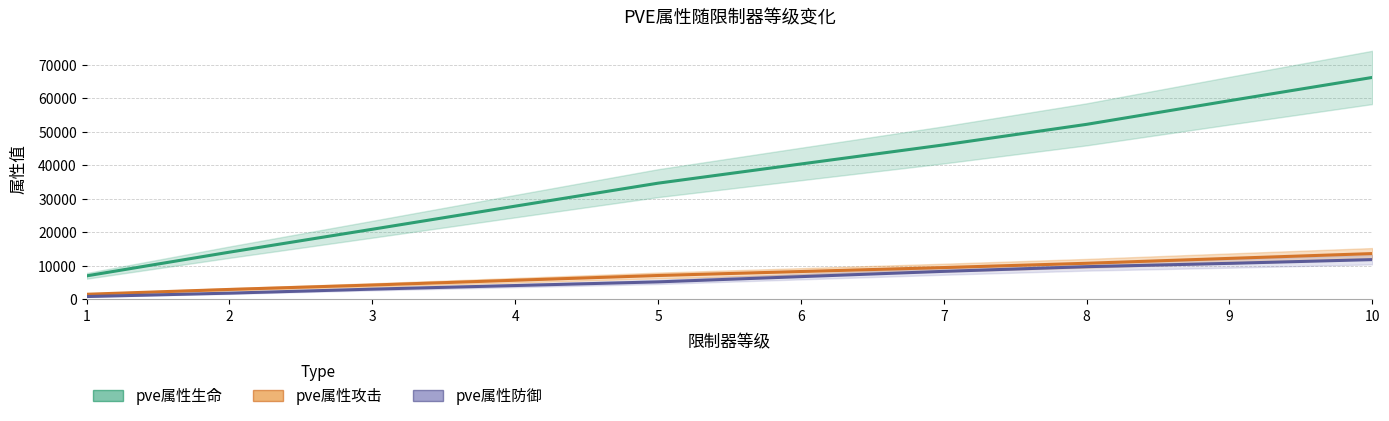

Is it true that pve属性攻击 equals 3449 at 4?

False